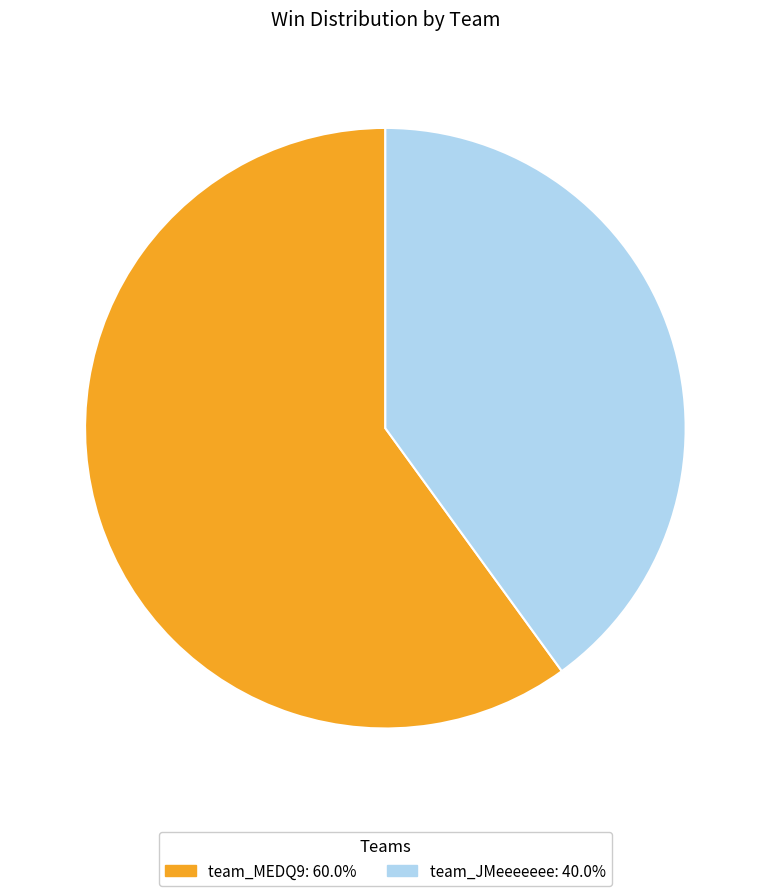

True or false: team_JMeeeeeee accounts for 53% of the total.

False